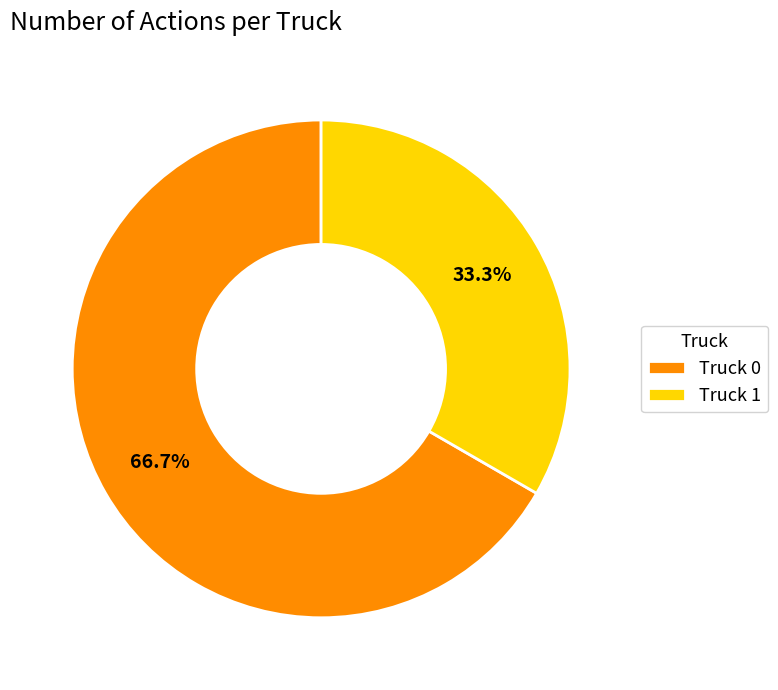

Between Truck 1 and Truck 0, which is larger?

Truck 0